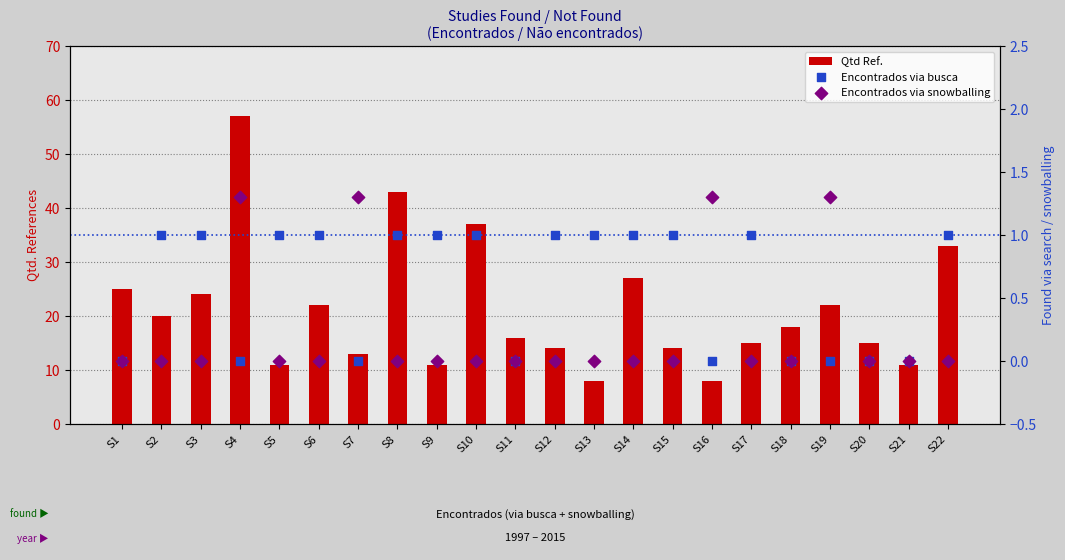

What is the total value across all series at S12?

15.0